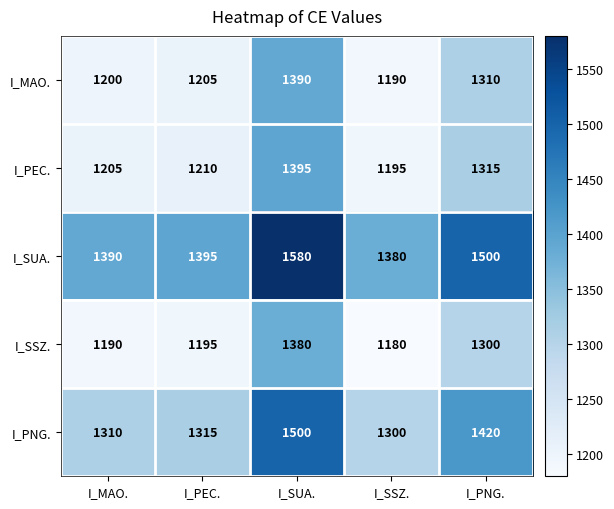

Reading left to right, what are all the values shown in this chart?

I_MAO.: I_MAO.=1200	I_PEC.=1205	I_SUA.=1390	I_SSZ.=1190	I_PNG.=1310
I_PEC.: I_MAO.=1205	I_PEC.=1210	I_SUA.=1395	I_SSZ.=1195	I_PNG.=1315
I_SUA.: I_MAO.=1390	I_PEC.=1395	I_SUA.=1580	I_SSZ.=1380	I_PNG.=1500
I_SSZ.: I_MAO.=1190	I_PEC.=1195	I_SUA.=1380	I_SSZ.=1180	I_PNG.=1300
I_PNG.: I_MAO.=1310	I_PEC.=1315	I_SUA.=1500	I_SSZ.=1300	I_PNG.=1420